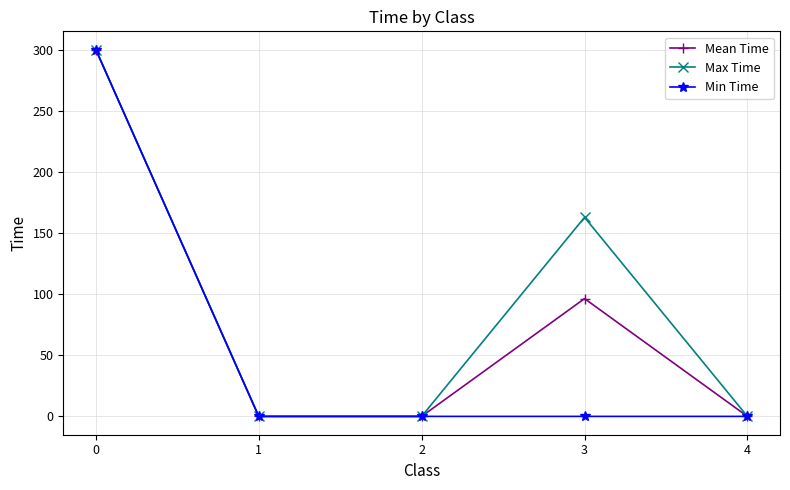

What is the value of the Max Time point at the 4th from the left?

162.9